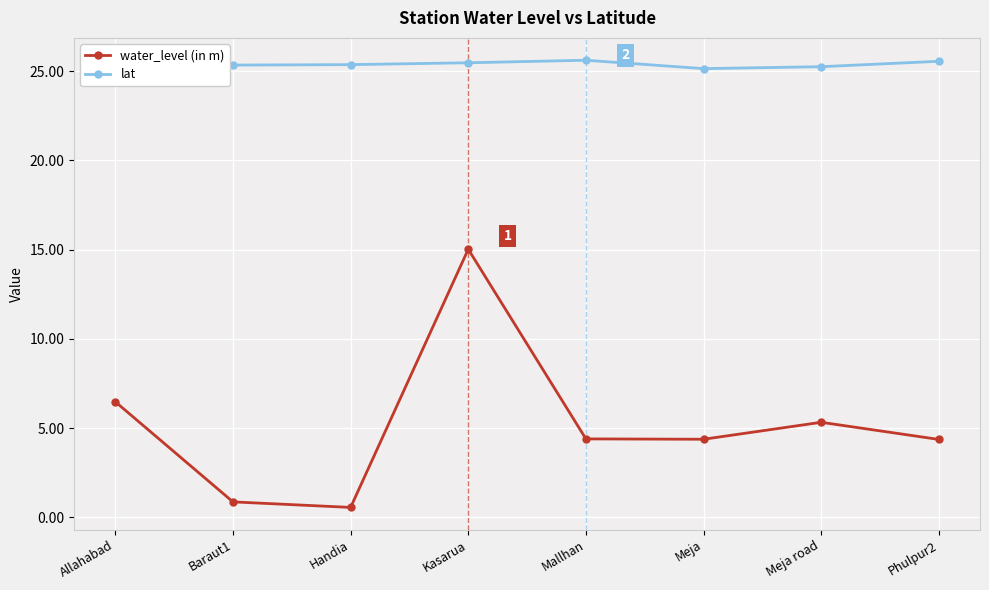

What is the spread (max minus min) of values at Phulpur2?

21.2